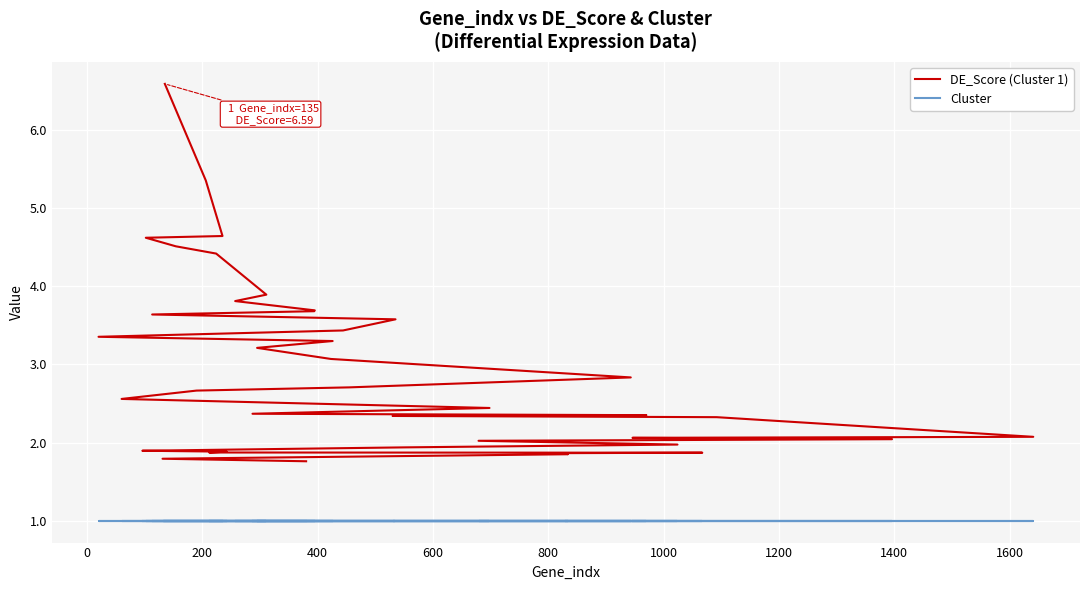

How many series are shown in this chart?

2